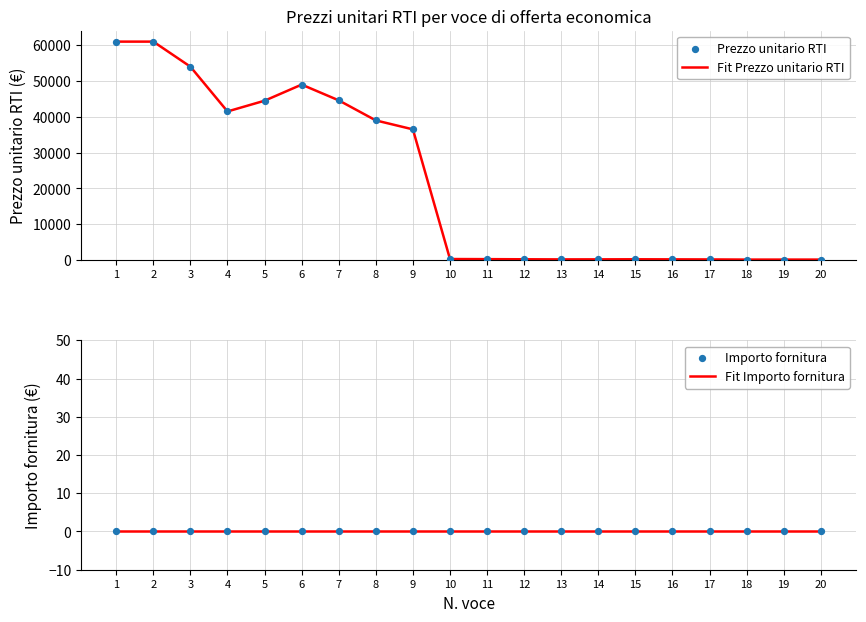

What are all the series names shown in the legend?

Fit Prezzo unitario RTI, Prezzo unitario RTI, Fit Importo fornitura, Importo fornitura